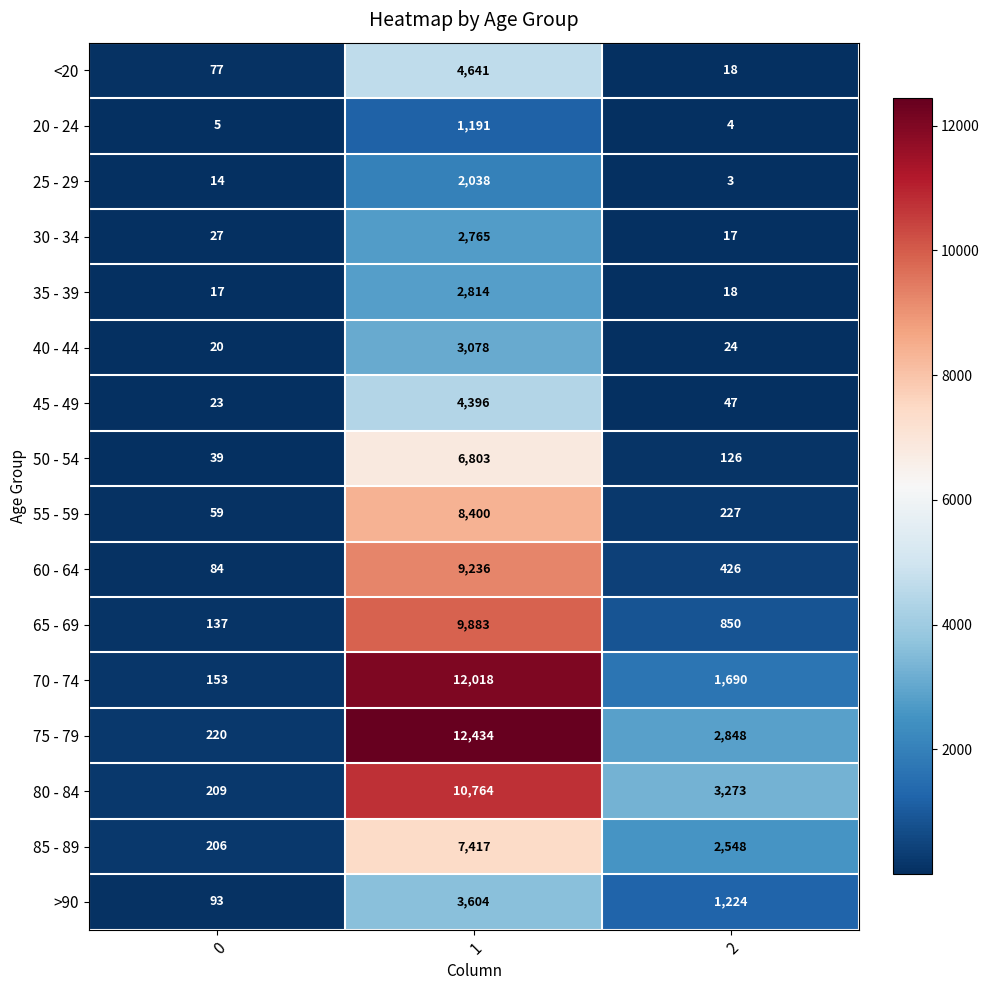

What is the minimum value for 70 - 74?

153